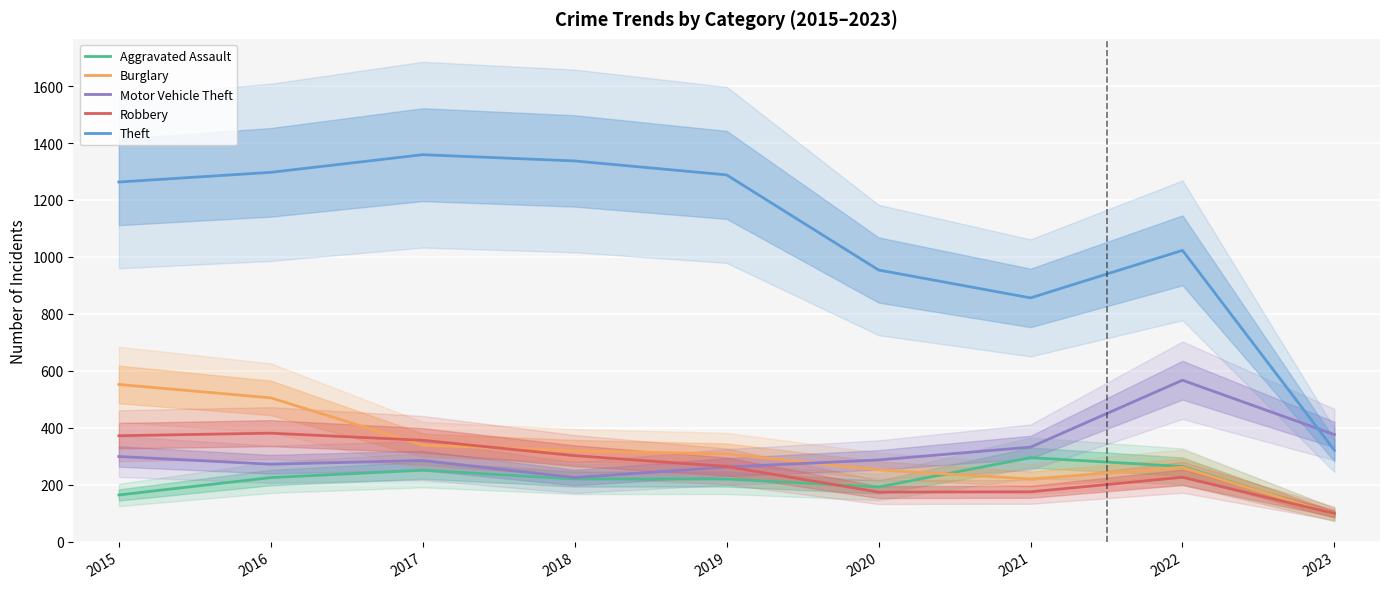

What is the sum of the Motor Vehicle Theft values at 2021 and 2016?

604